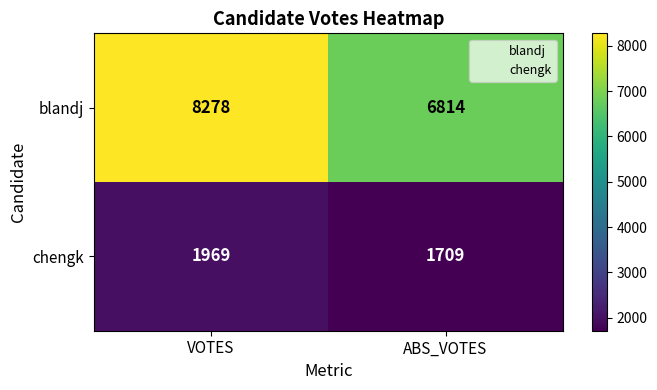

What is the greatest value displayed?

8278